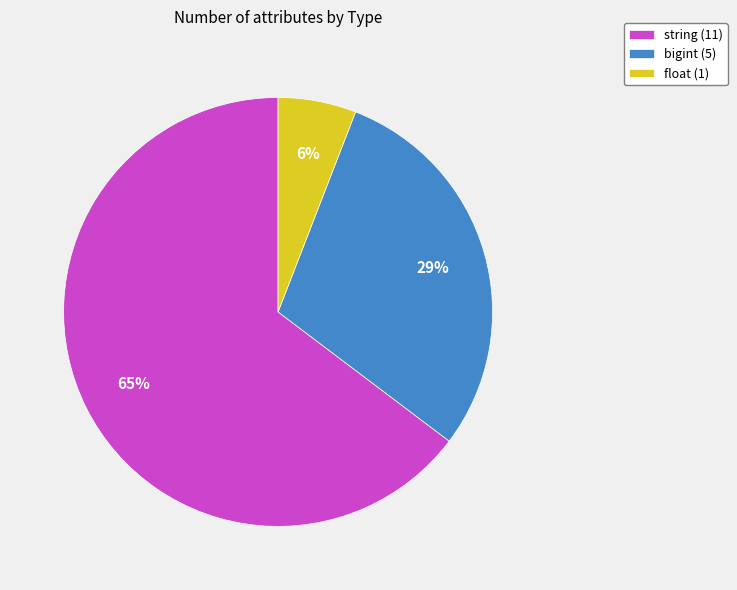

True or false: bigint accounts for 29% of the total.

True